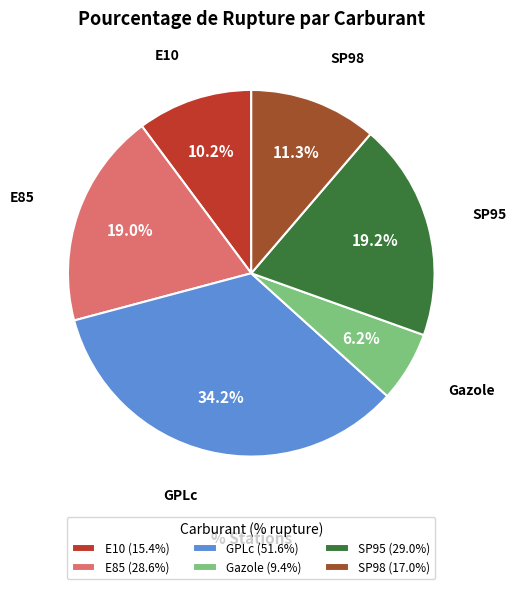

How many segments does this pie chart have?

6